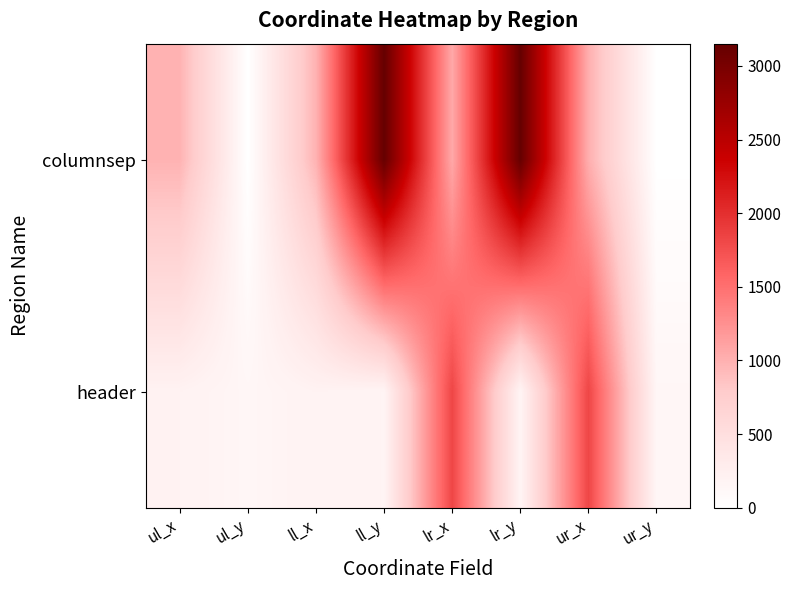

List the series in order of their overall mean, highest first.

columnsep, header